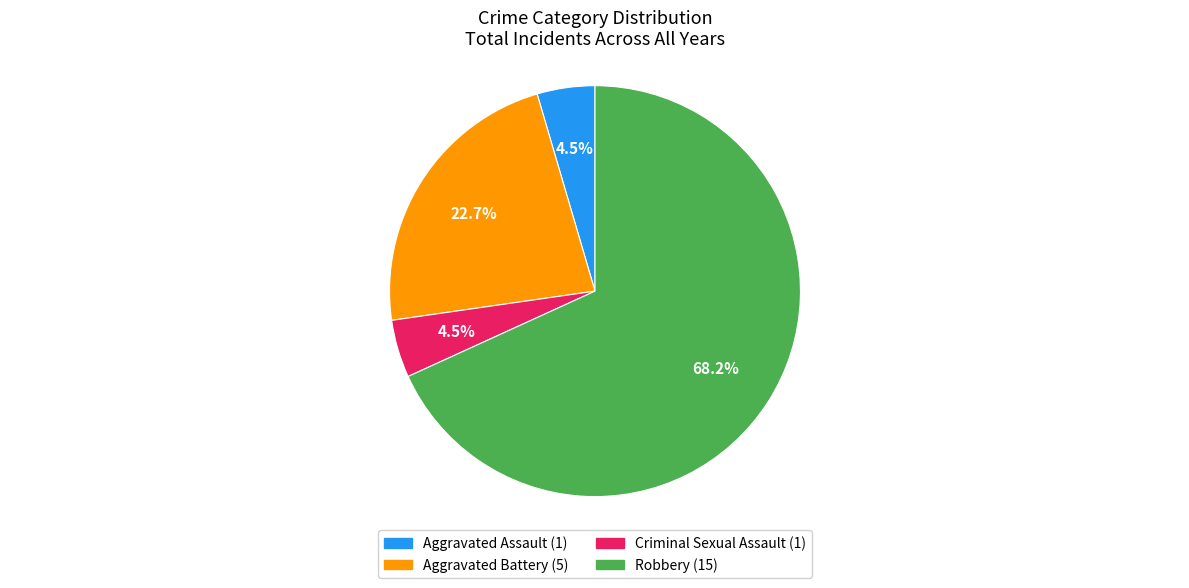

Is there any slice that represents more than half of the pie?

Yes